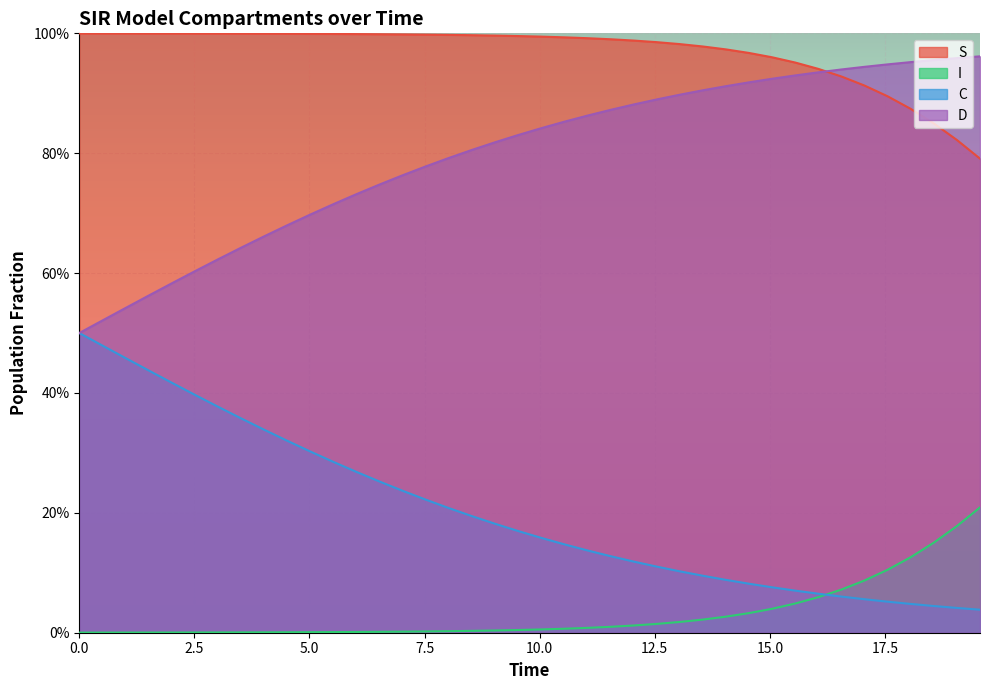

Does the chart display data point markers on the line(s)?

No